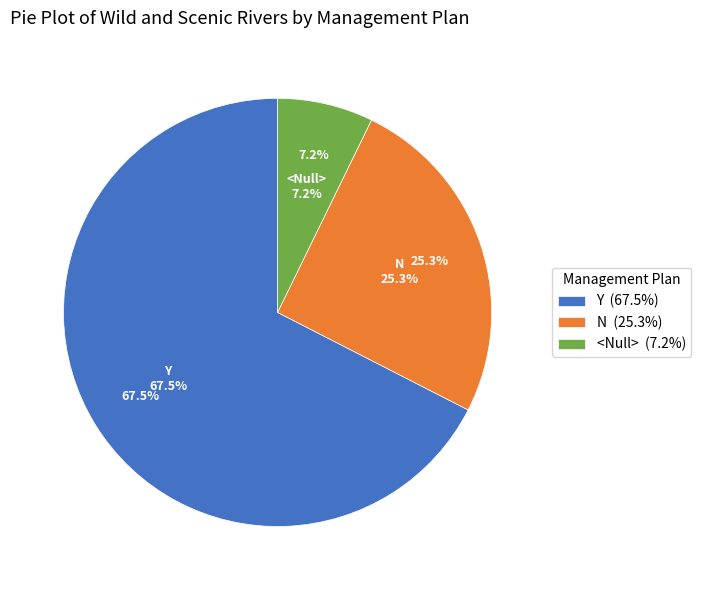

How many segments does this pie chart have?

3